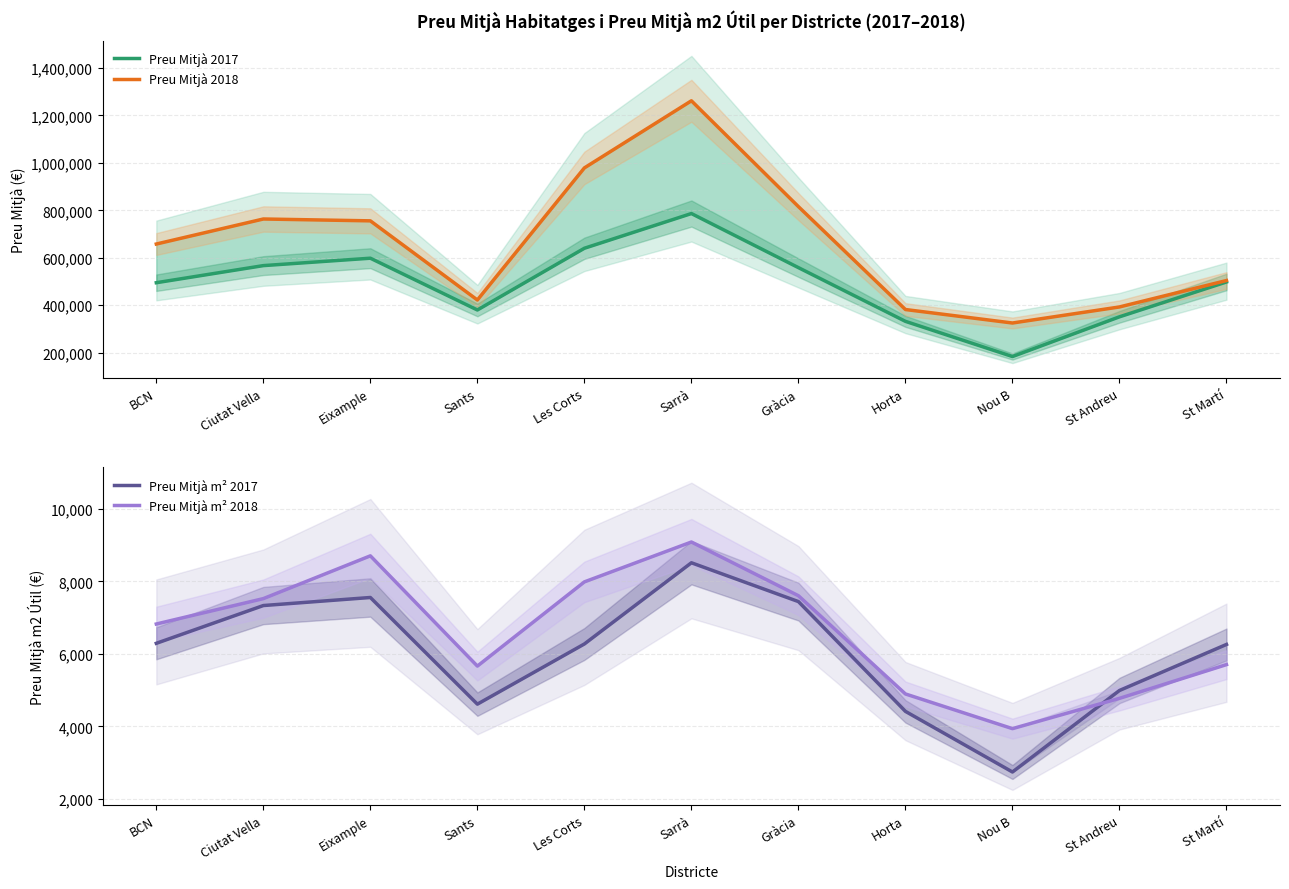

What value does the Preu Mitjà 2018 series have at BCN?

658091